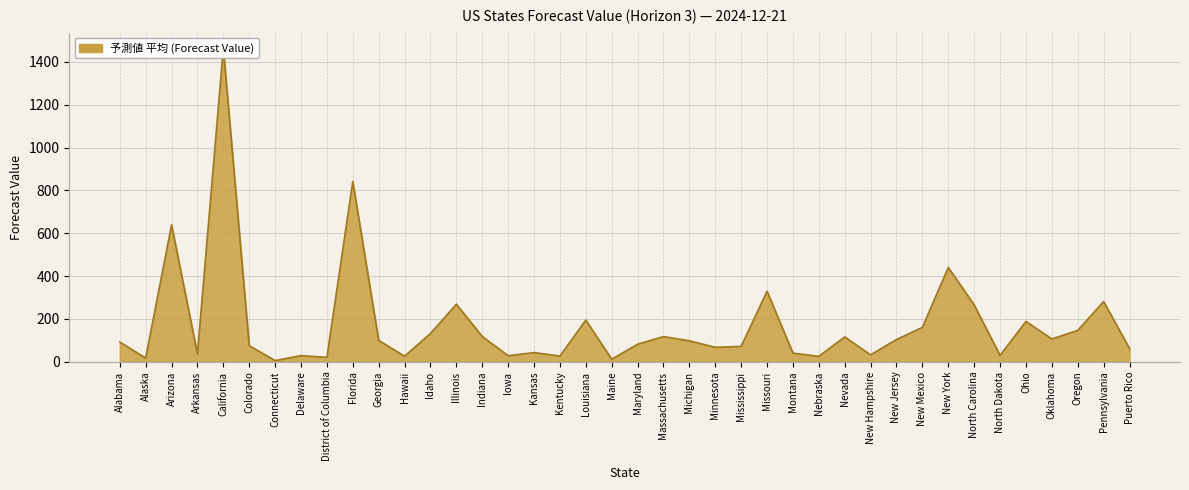

How many data points are less than 98?

20